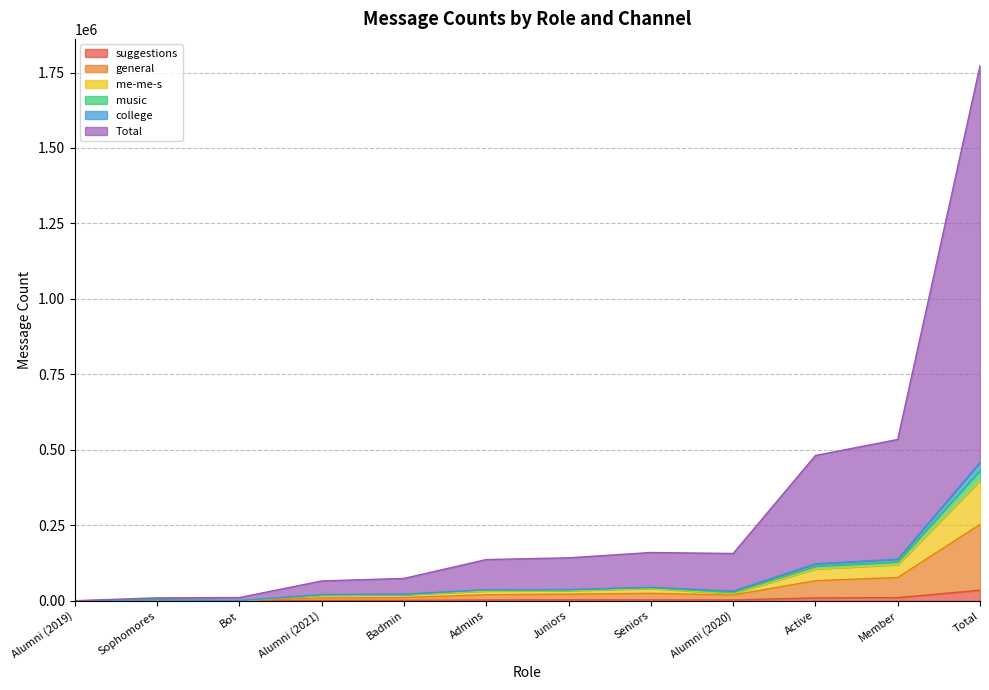

What is the maximum value for me-me-s?

398247